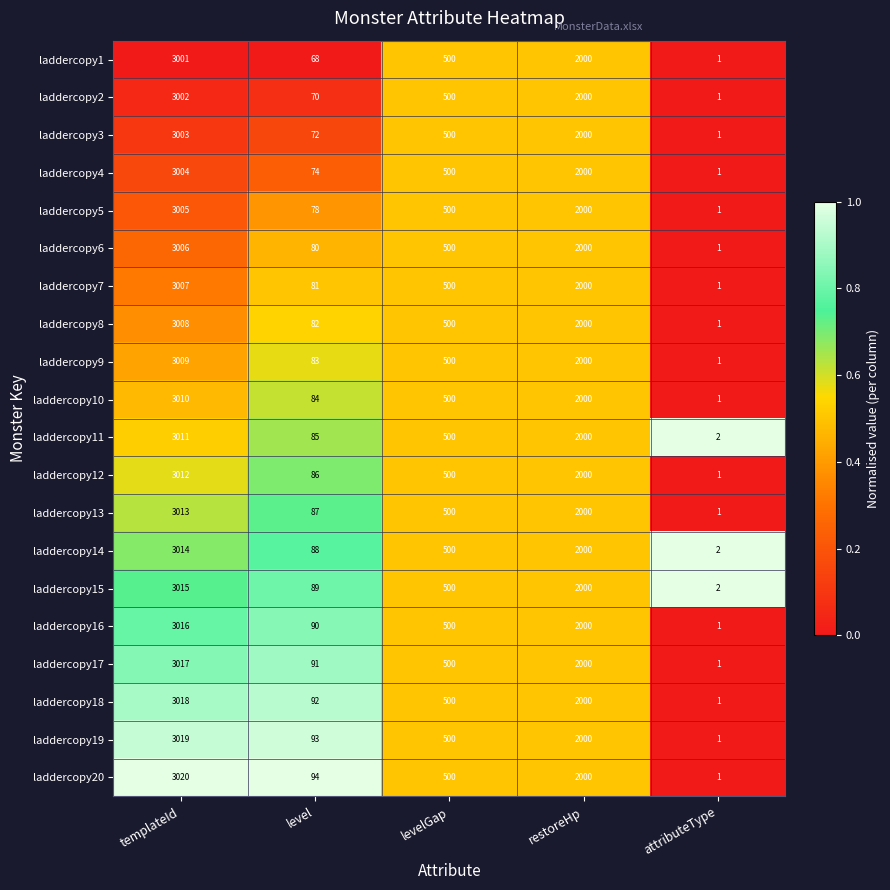

What is the total value across all series at level?

1667